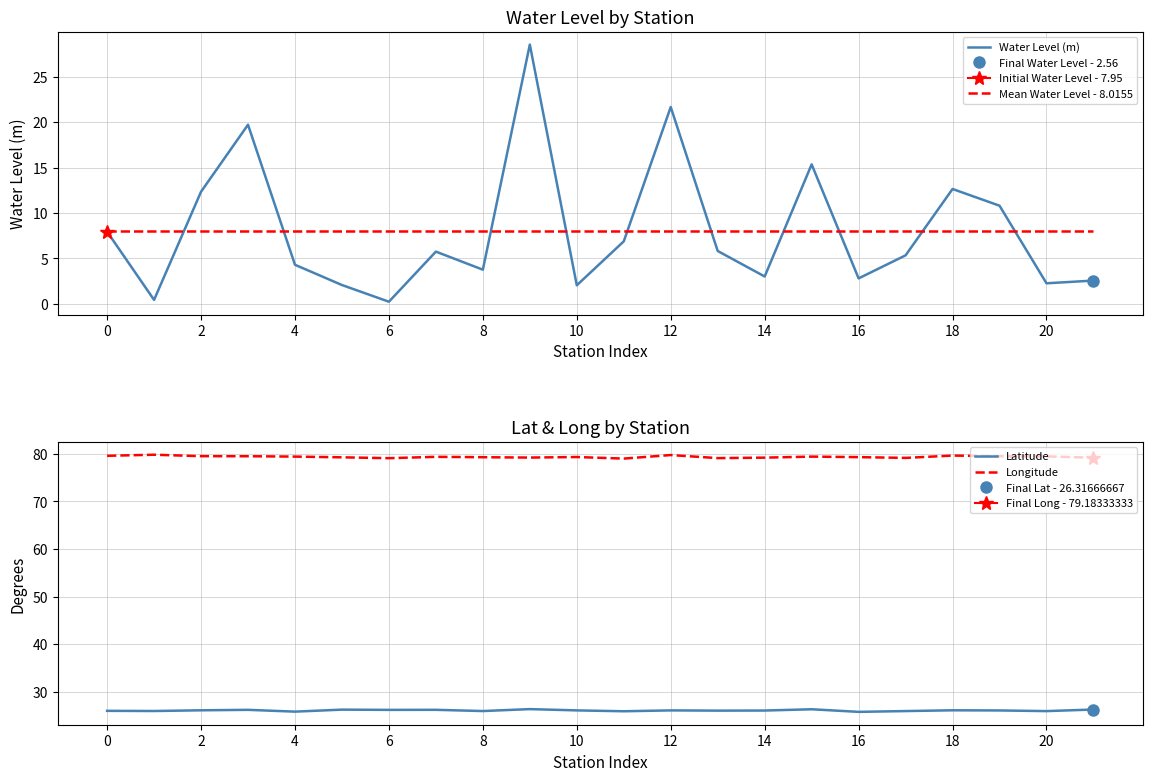

True or false: Latitude has more than 2 interior local peaks.

True